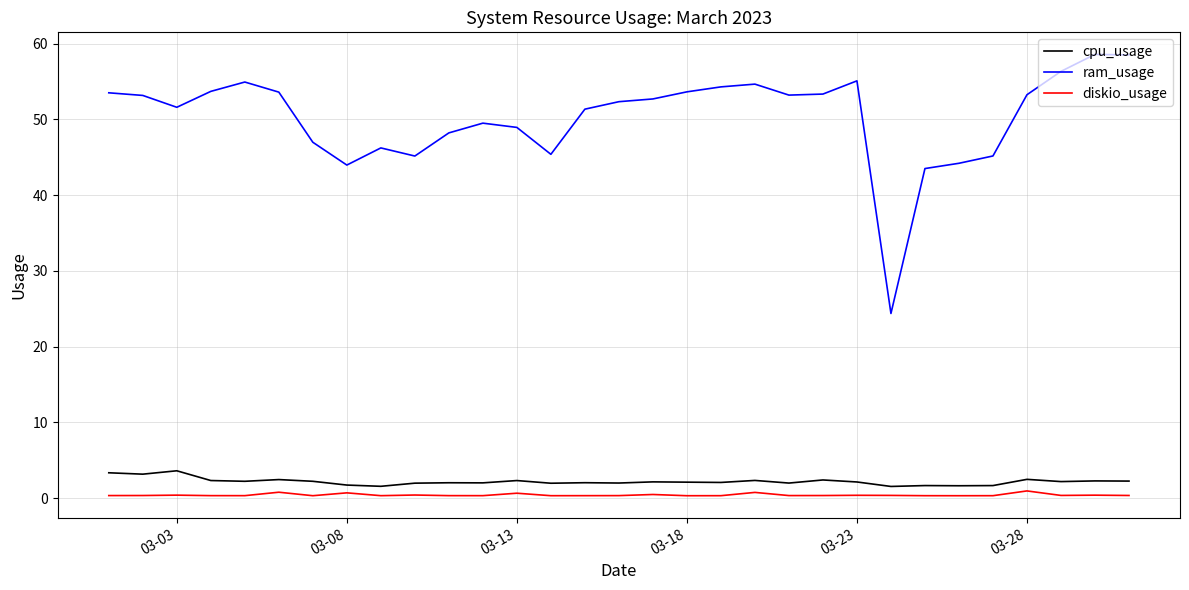

In cpu_usage, how many points are lower than both neighbors (excluding endpoints)?

11